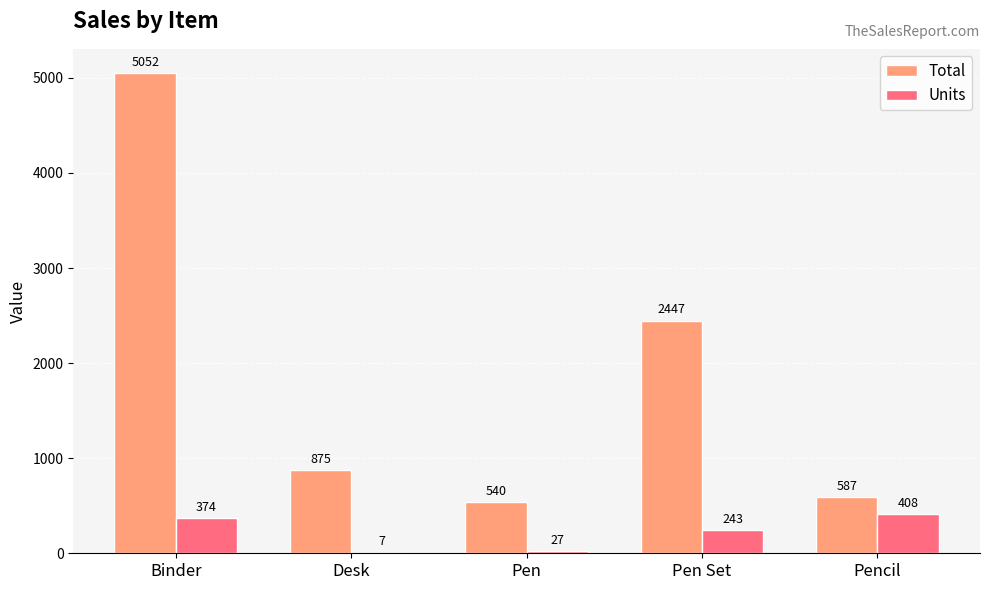

At which category is the sum across all series the highest?

Binder